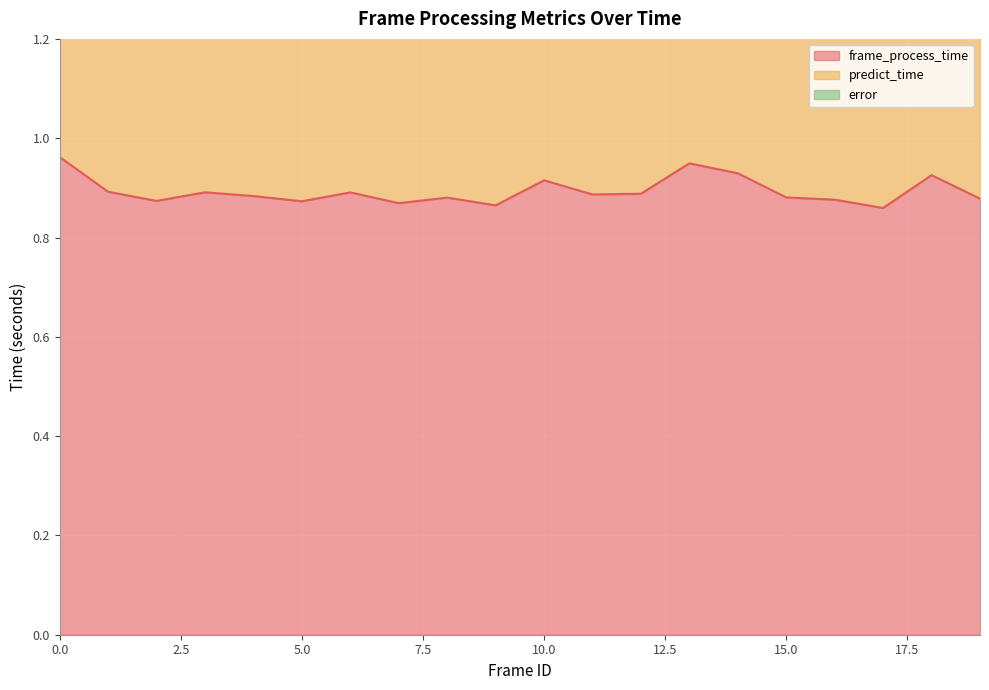

What is the sum of all predict_time values?

29.1